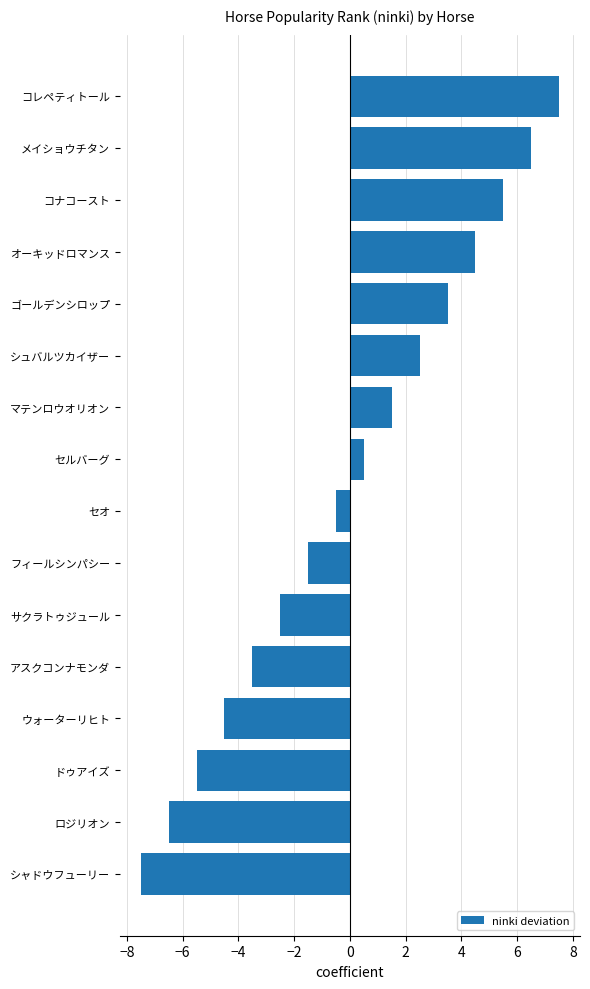

True or false: the data shows 4.5 at オーキッドロマンス.

True